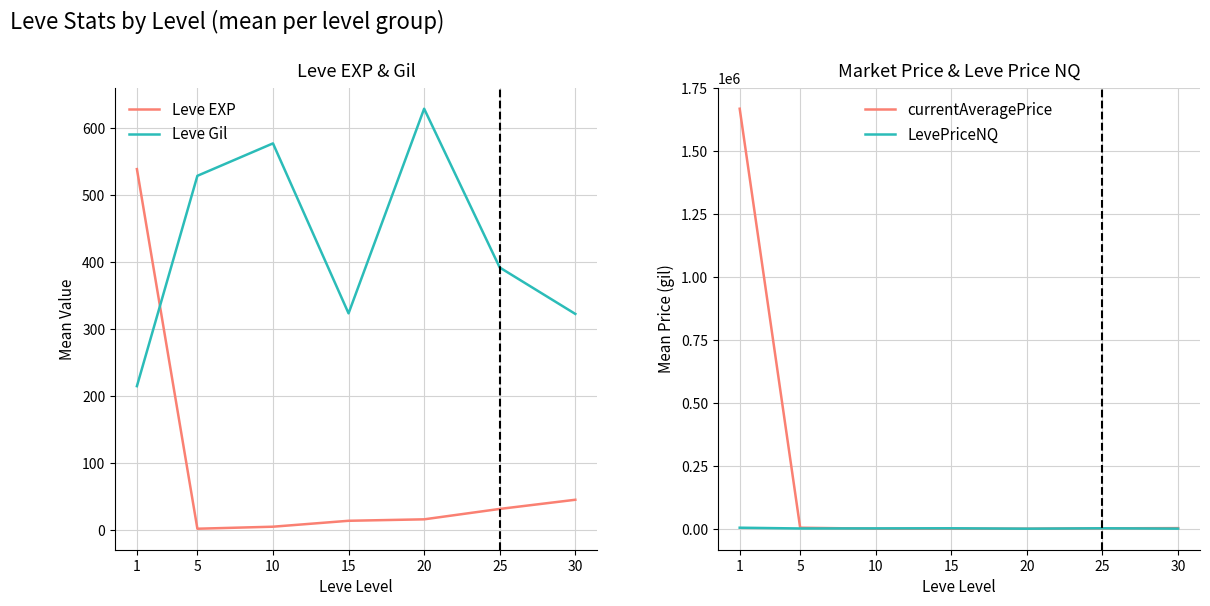

What is the approximate value of LevePriceNQ at 20?

750.0